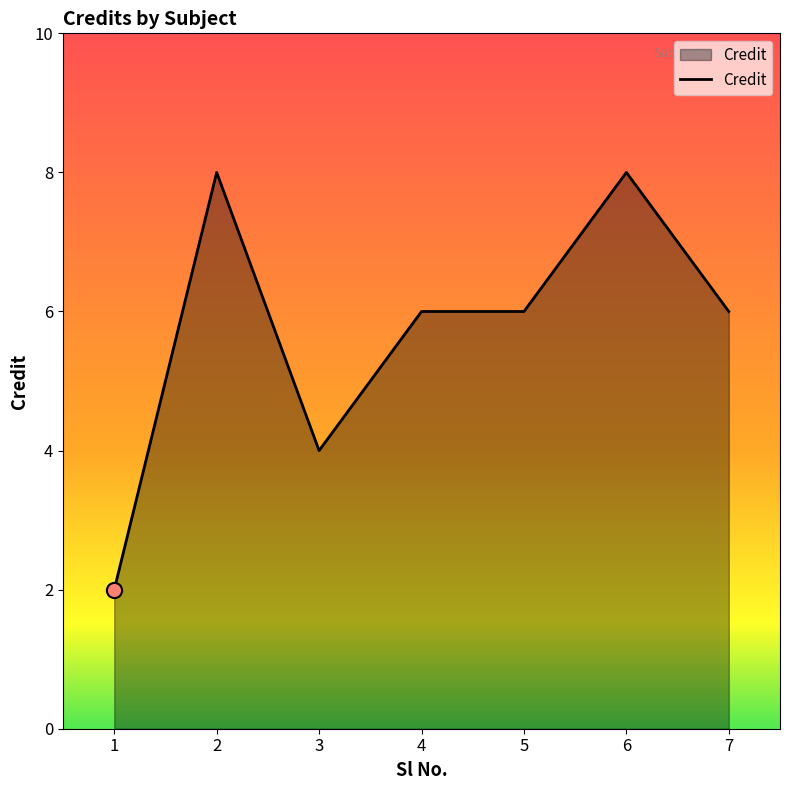

What is the change in value from 3 to 5?

+2